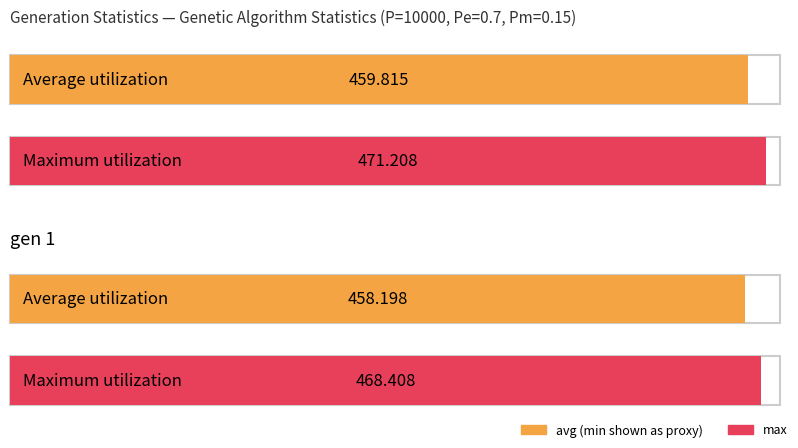

Are the bars grouped side by side (vs. stacked)?

Yes